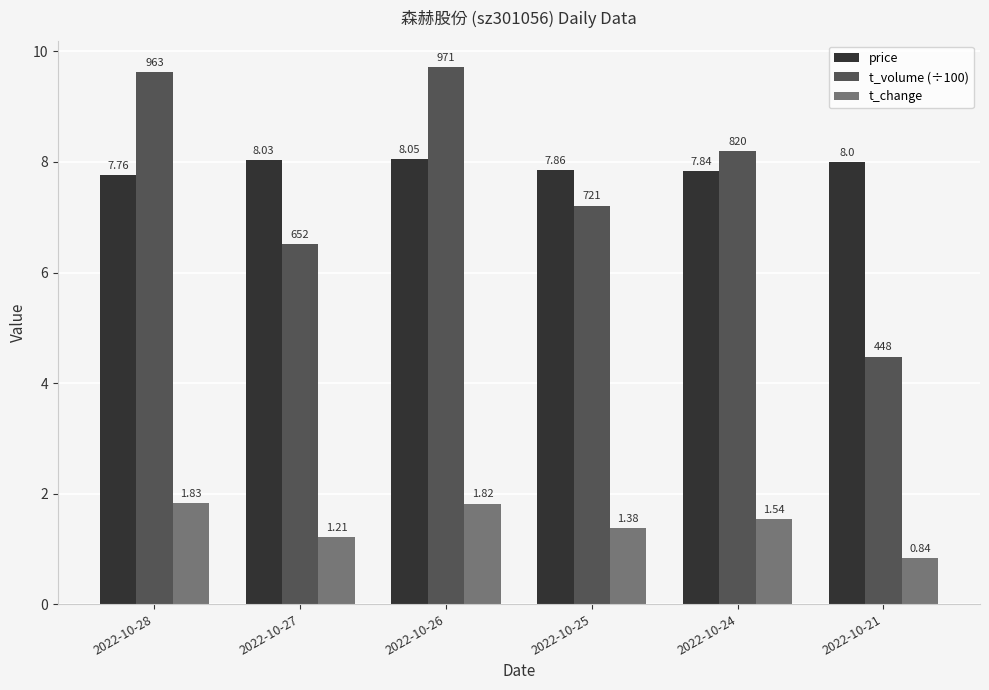

Count the t_change values in the range 1 to 2.

5